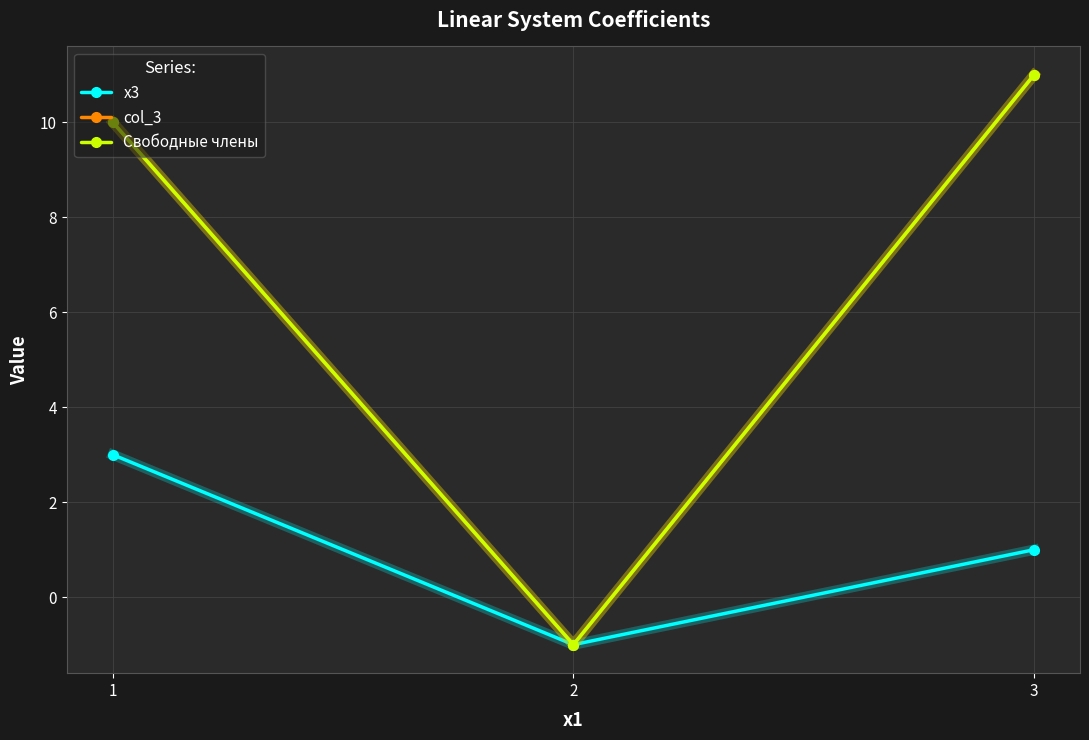

Is the value of col_3 at 1 greater than the value of Свободные члены at 2?

Yes